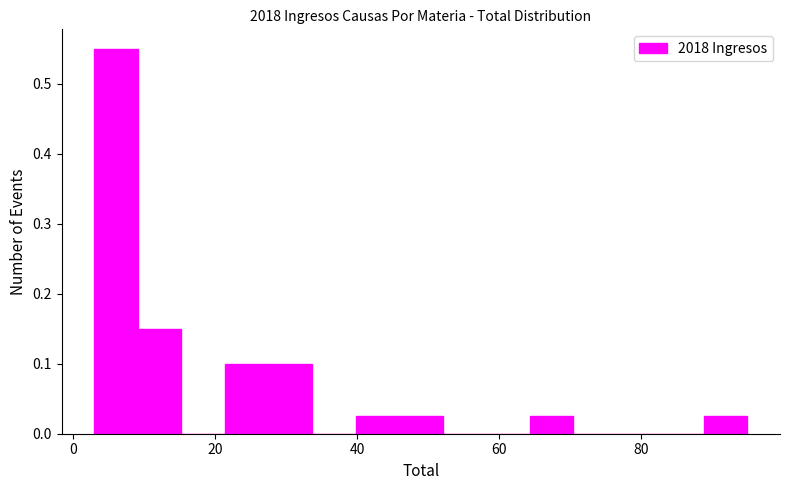

Around what value on the x-axis is the tallest bar? Give the approximate position of its centre, as read against the axis.

6